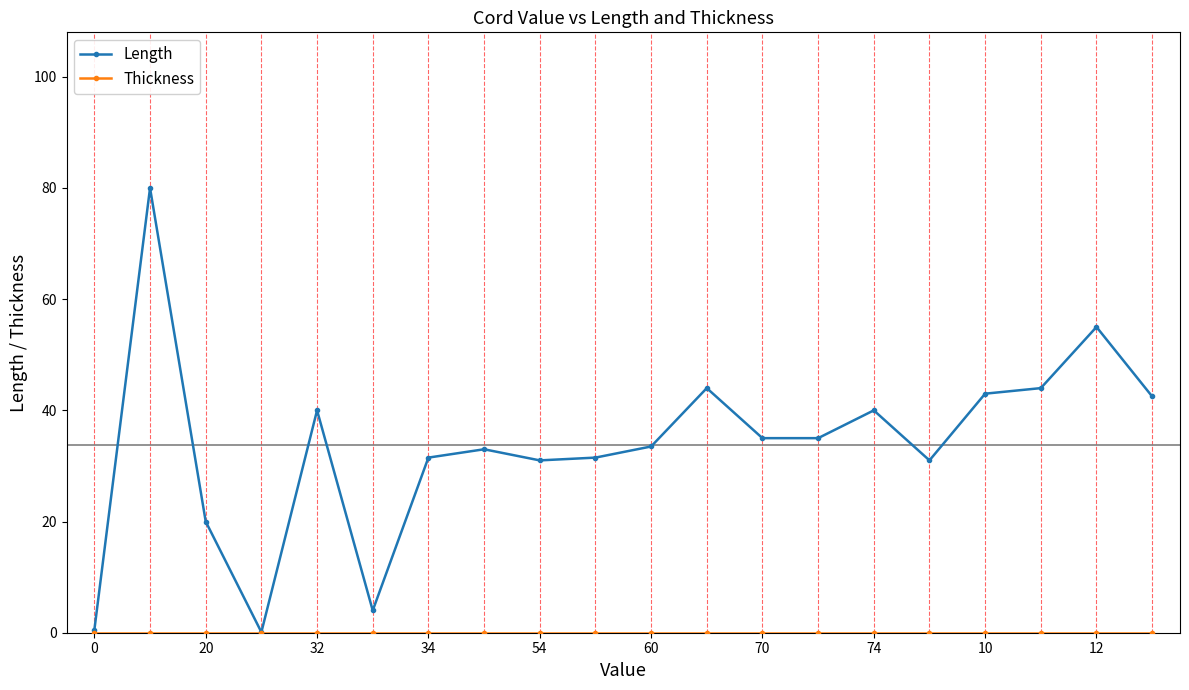

What is the value of the Length point at the 7th from the left?

31.5